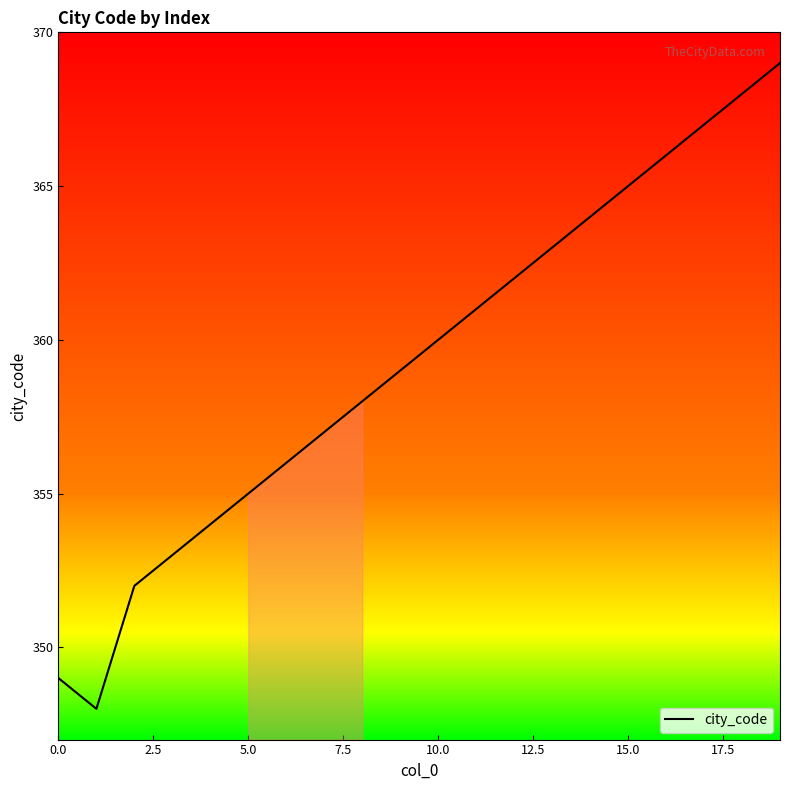

What is the difference between the second highest and minimum values?

20